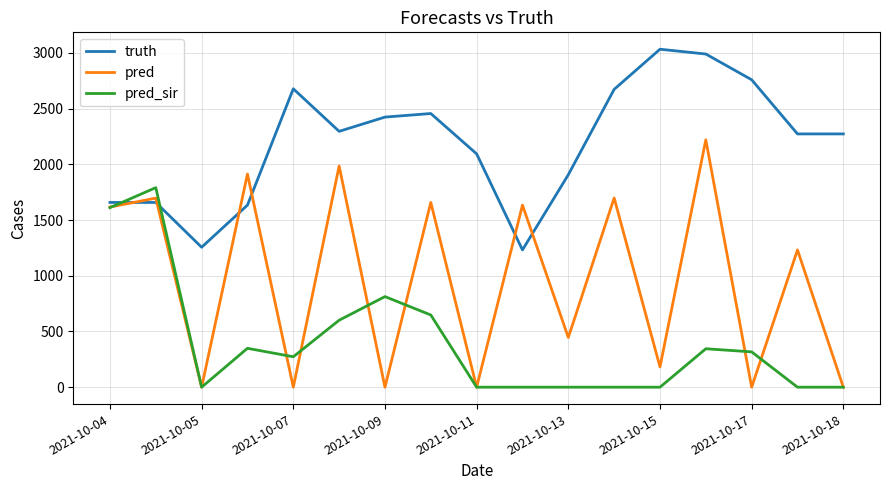

Which series has the largest total across all categories?

truth